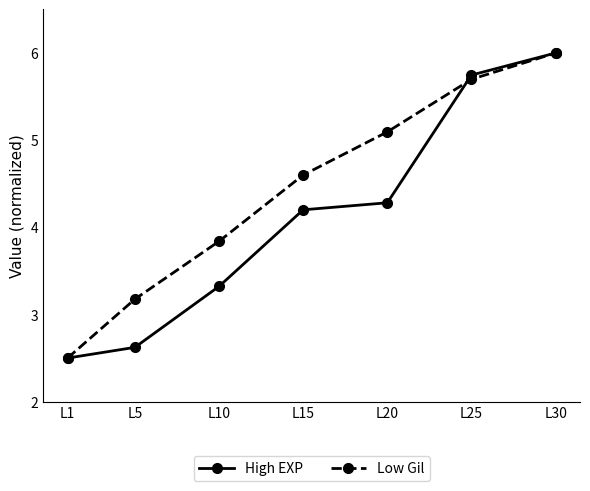

Where is High EXP nearest to the value 4?

L15